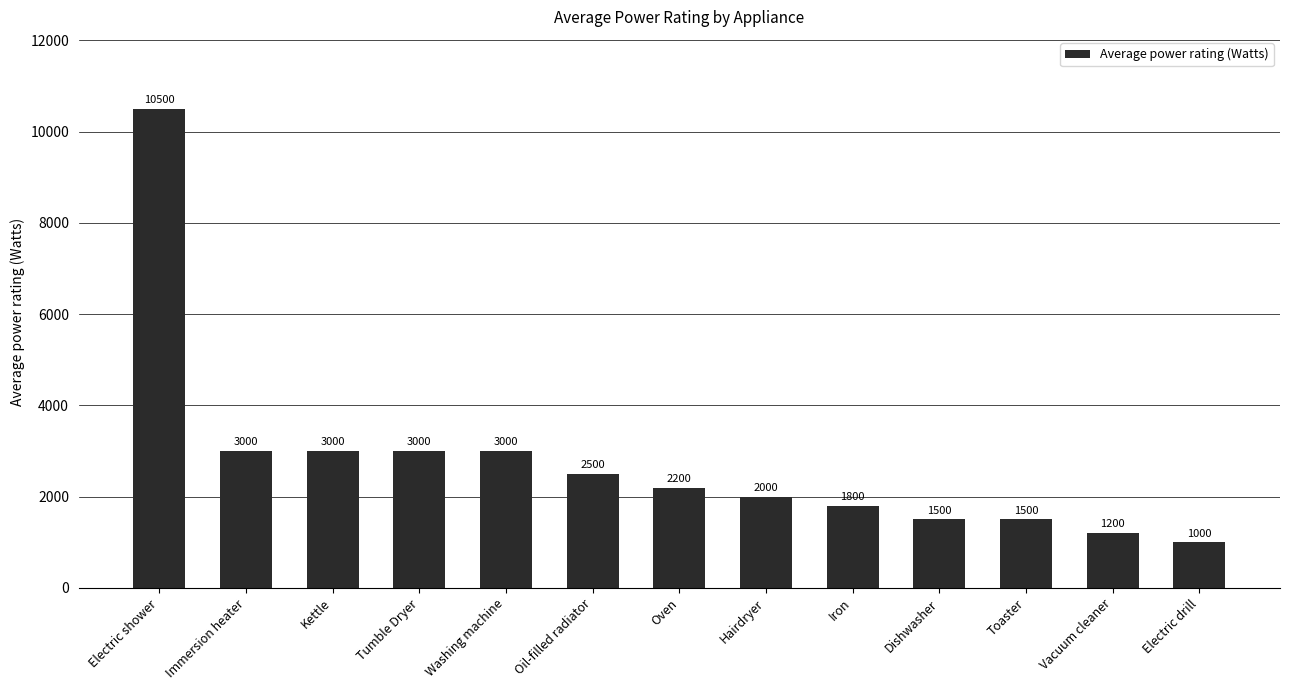

What is the change in value from Oil-filled radiator to Toaster?

-1000